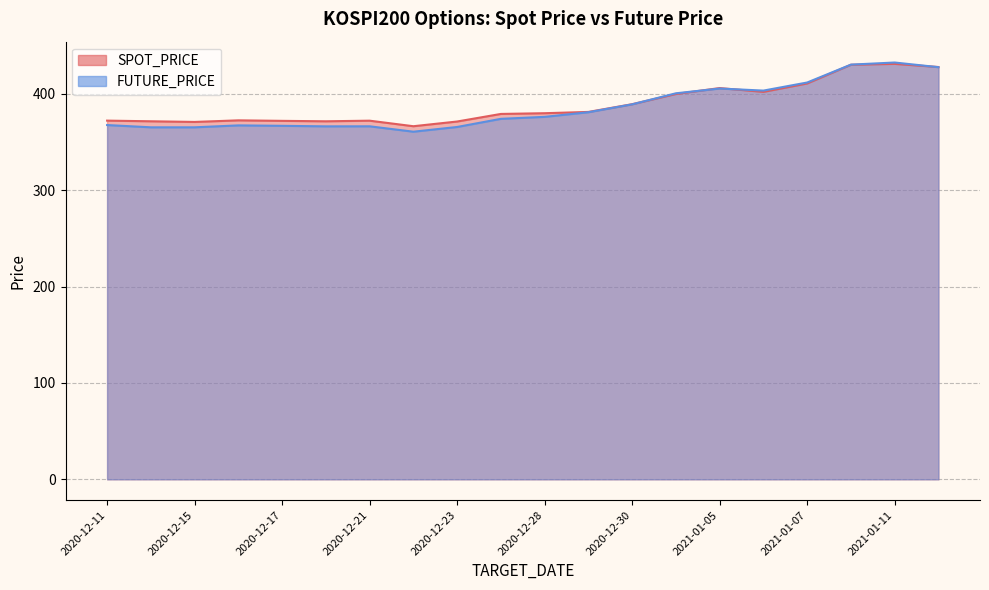

The FUTURE_PRICE series shows 542.3 at 2020-12-30. True or false?

False